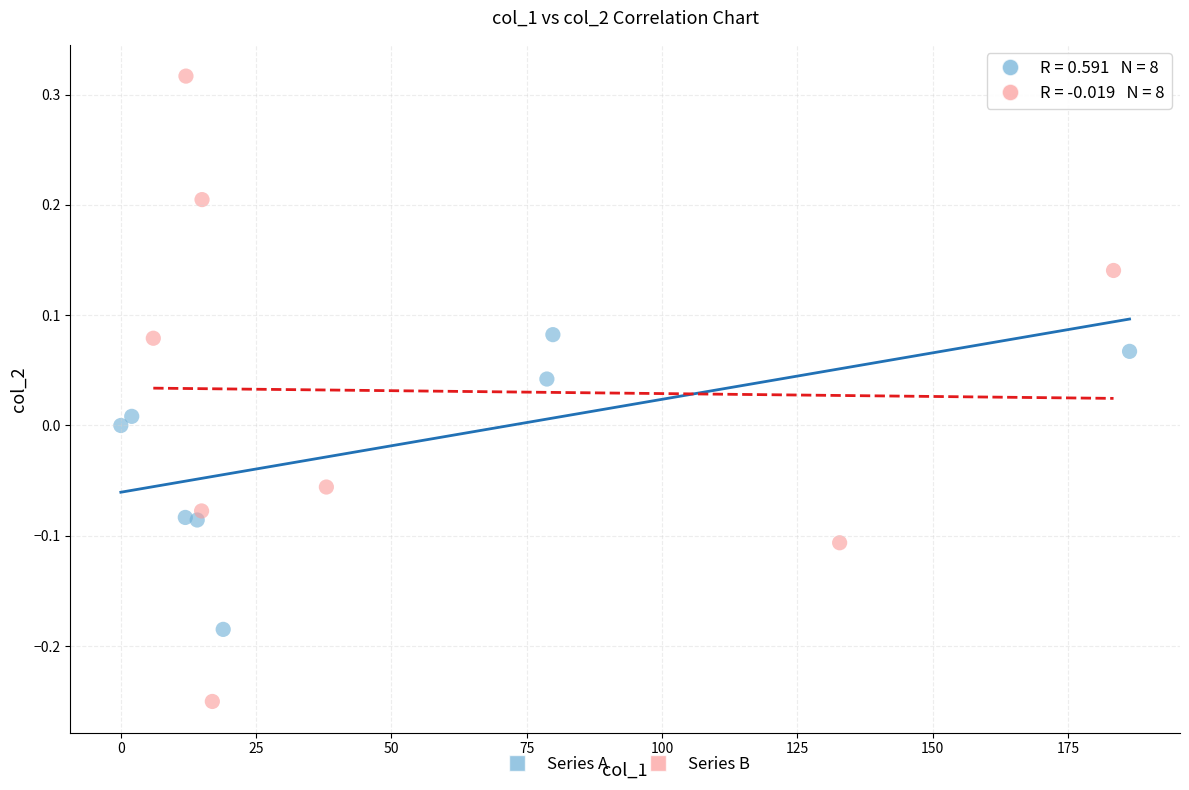

Which series reaches the minimum Y coordinate?

Series B